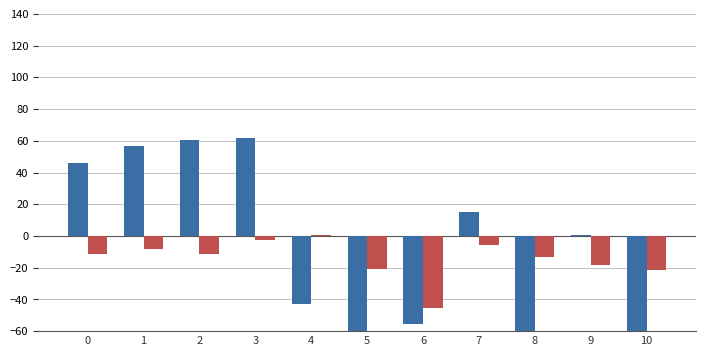

Reading left to right, extract all data points from this chart.

Series A: 0=46.2	1=56.6	2=60.3	3=61.9	4=-43.1	5=-167.3	6=-55.7	7=15.4	8=-62.5	9=0.4	10=-106.5
Series B: 0=-11.6	1=-8.5	2=-11.6	3=-2.7	4=0.9	5=-20.8	6=-45.2	7=-5.4	8=-13.1	9=-18.4	10=-21.3